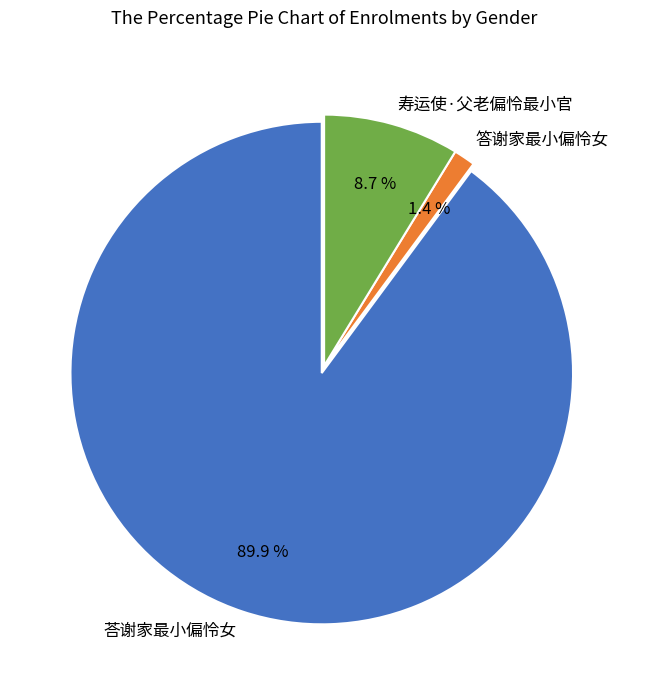

To the nearest percent, what is the combined percentage of 寿运使·父老偏怜最小官 and 答谢家最小偏怜女?

10%